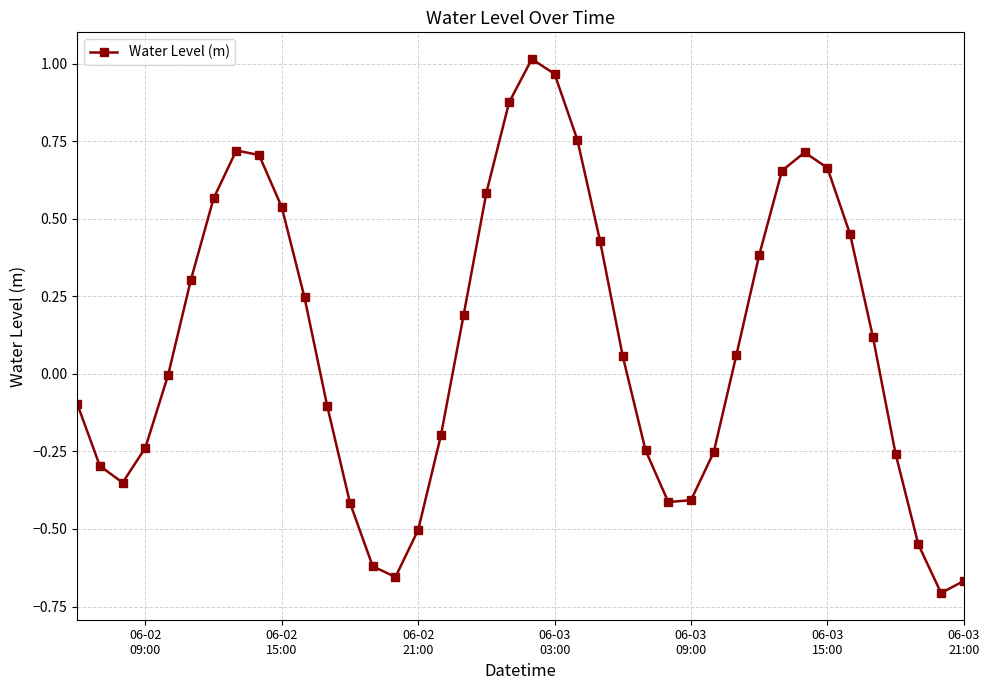

What is the difference between the second highest and minimum values?

1.7